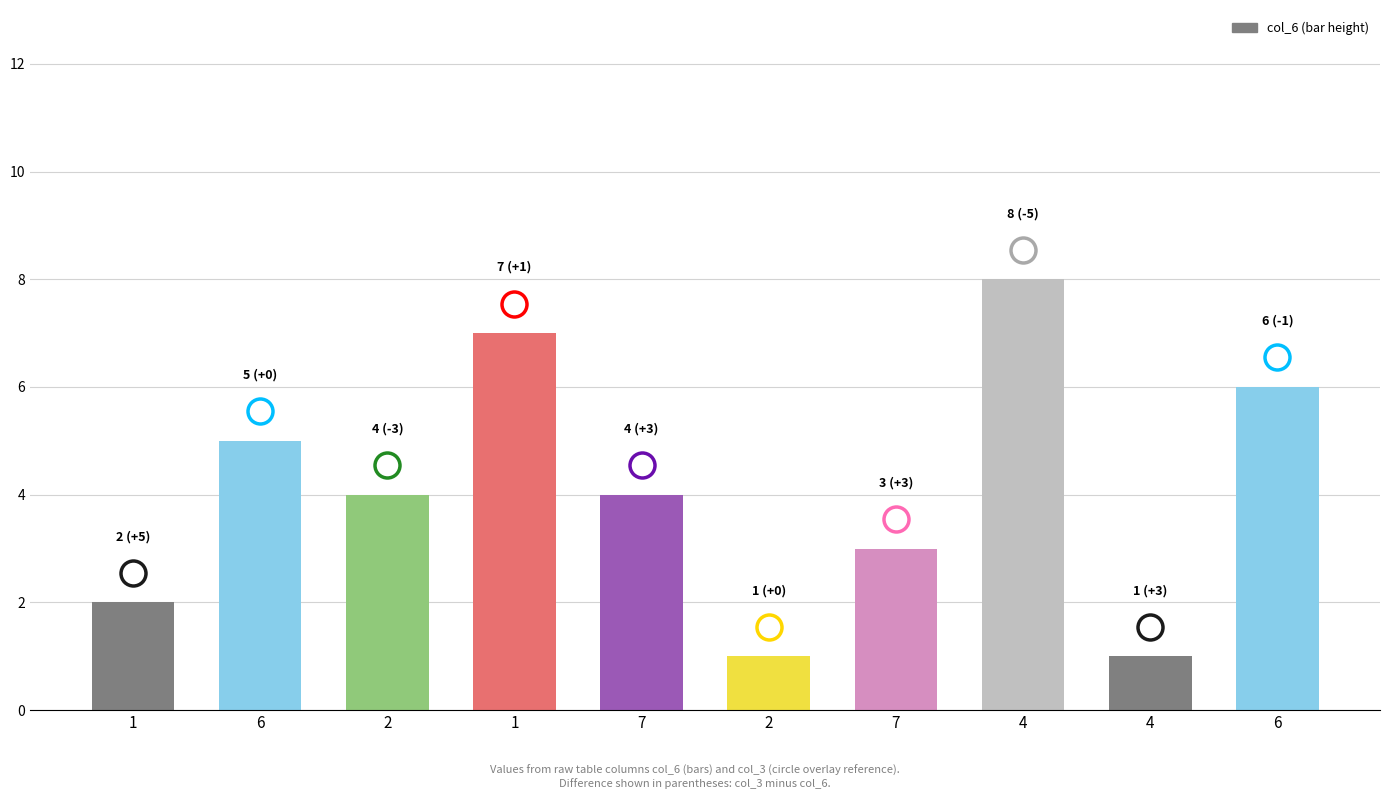

List the labels in order of value, smallest first.

2, 4, 1, 7, 2, 7, 6, 6, 1, 4